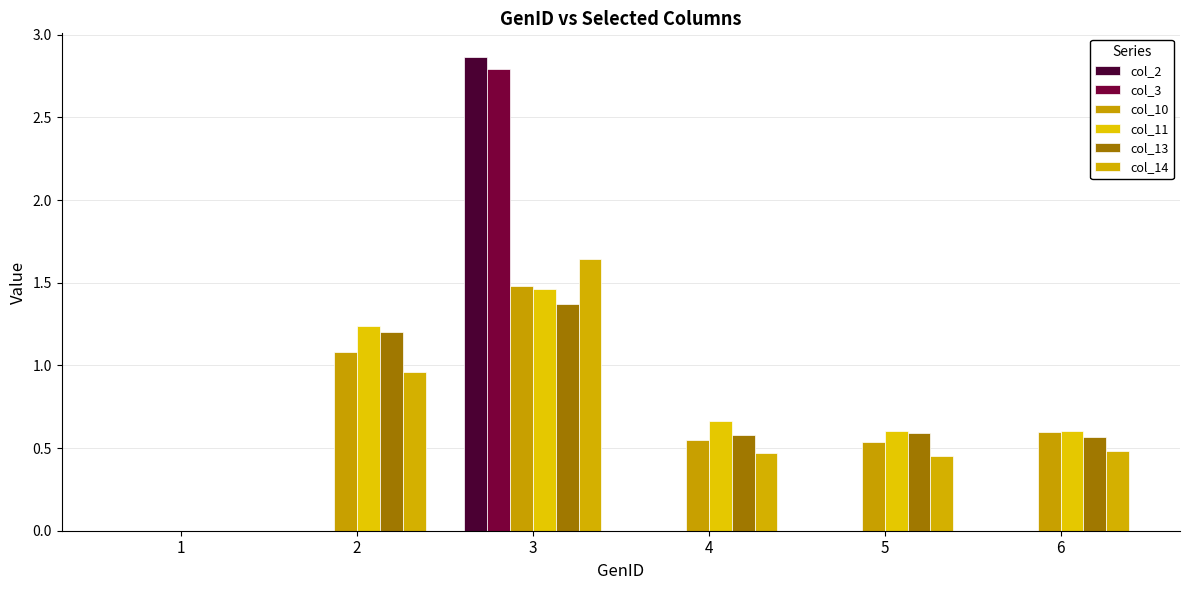

How many groups of bars are there?

6